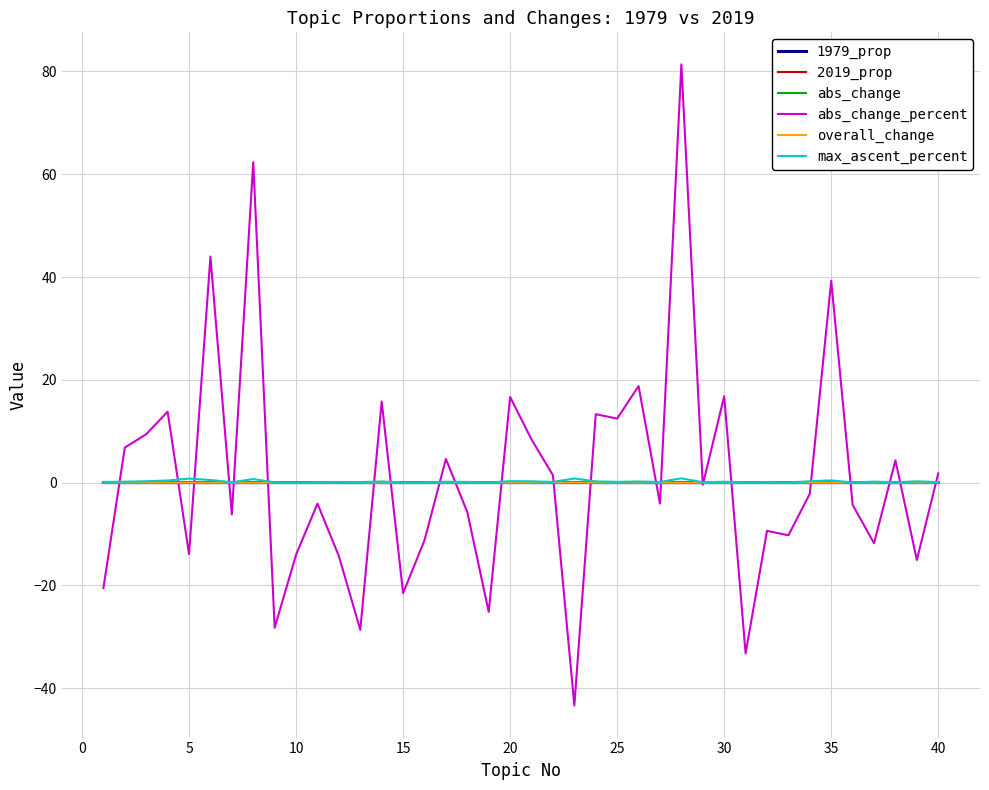

True or false: max_ascent_percent and 2019_prop intersect in this chart.

False